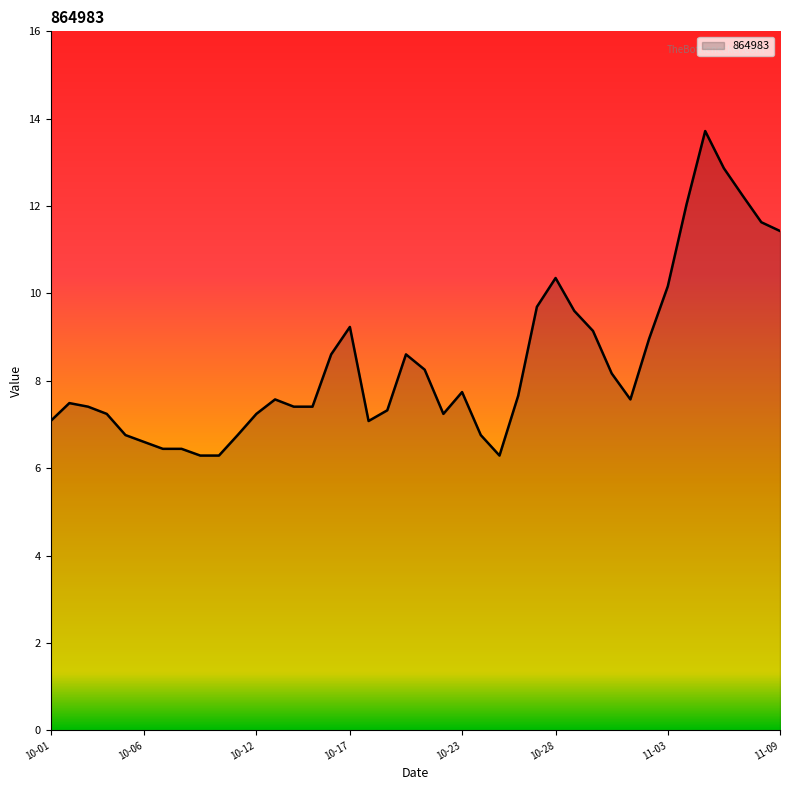

What is the minimum value shown in the chart?

6.3